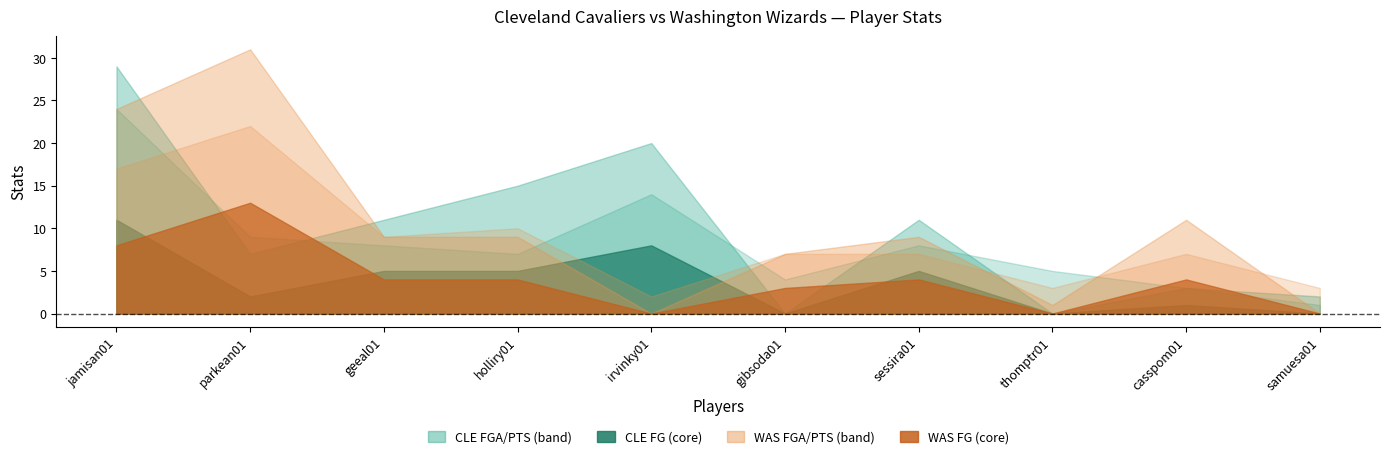

What is the sum of the WAS FGA values at parkean01 and thomptr01?

25